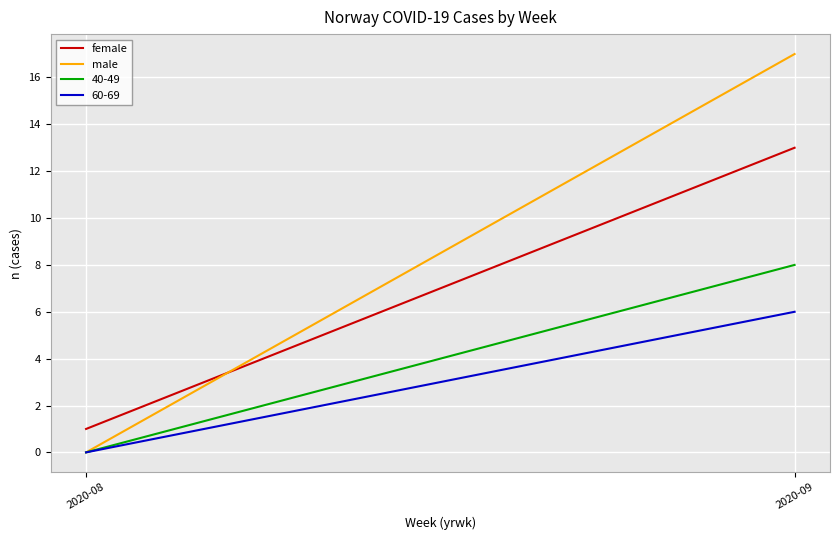

List the labels in order of female value, smallest first.

2020-08, 2020-09